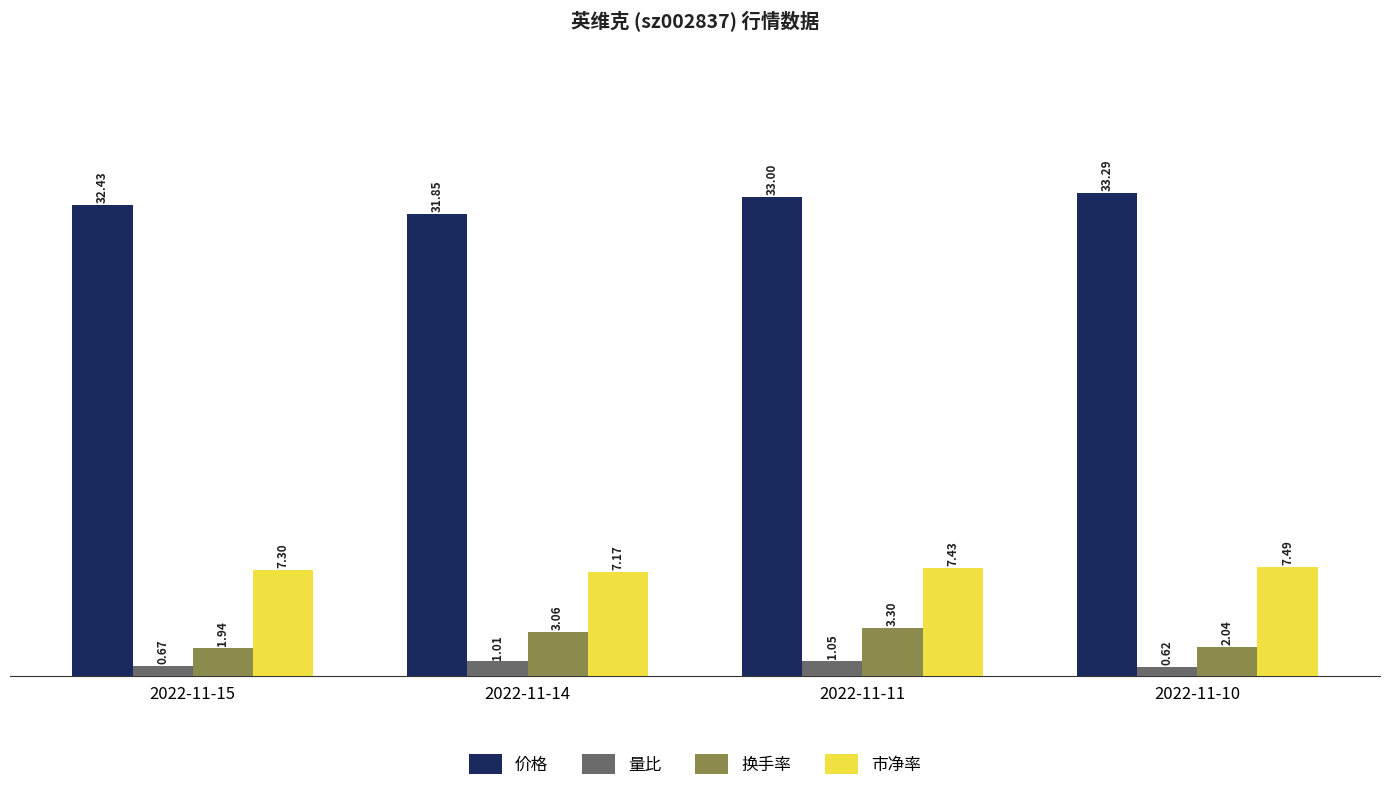

Which series has the largest range (max minus min)?

价格